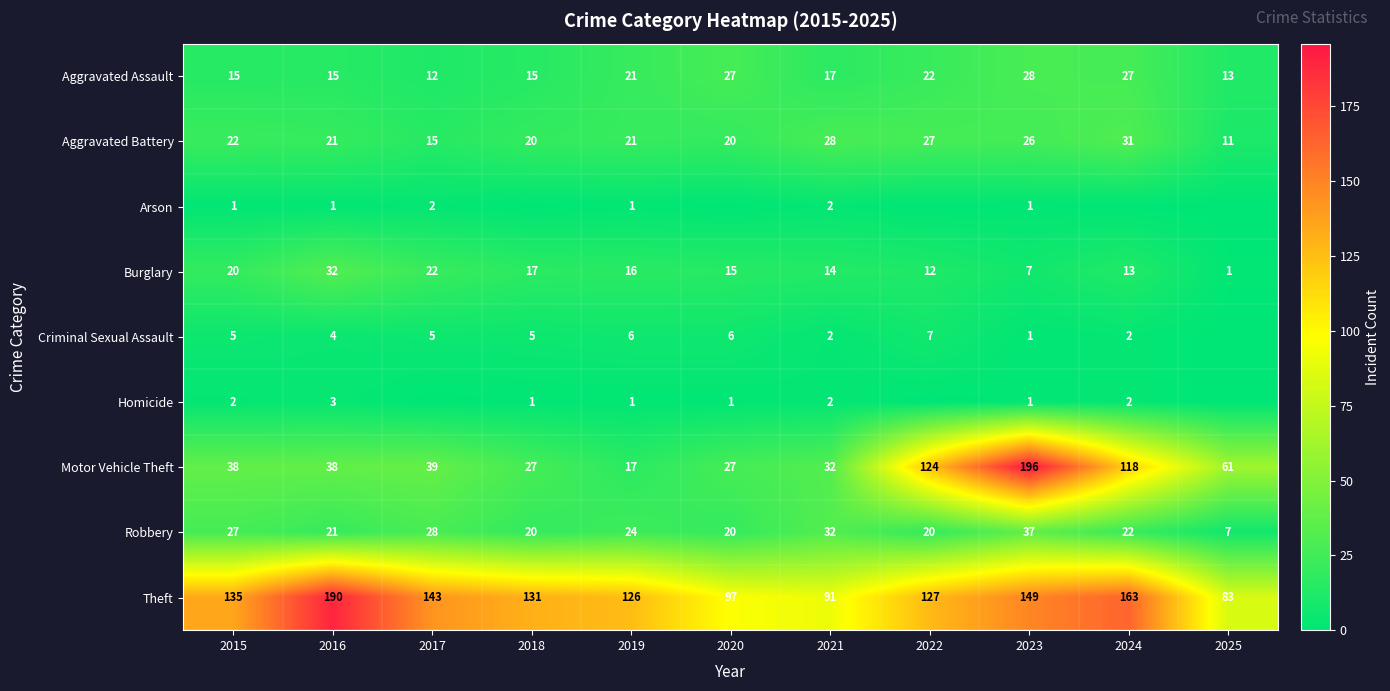

What is the minimum value for Aggravated Assault?

12